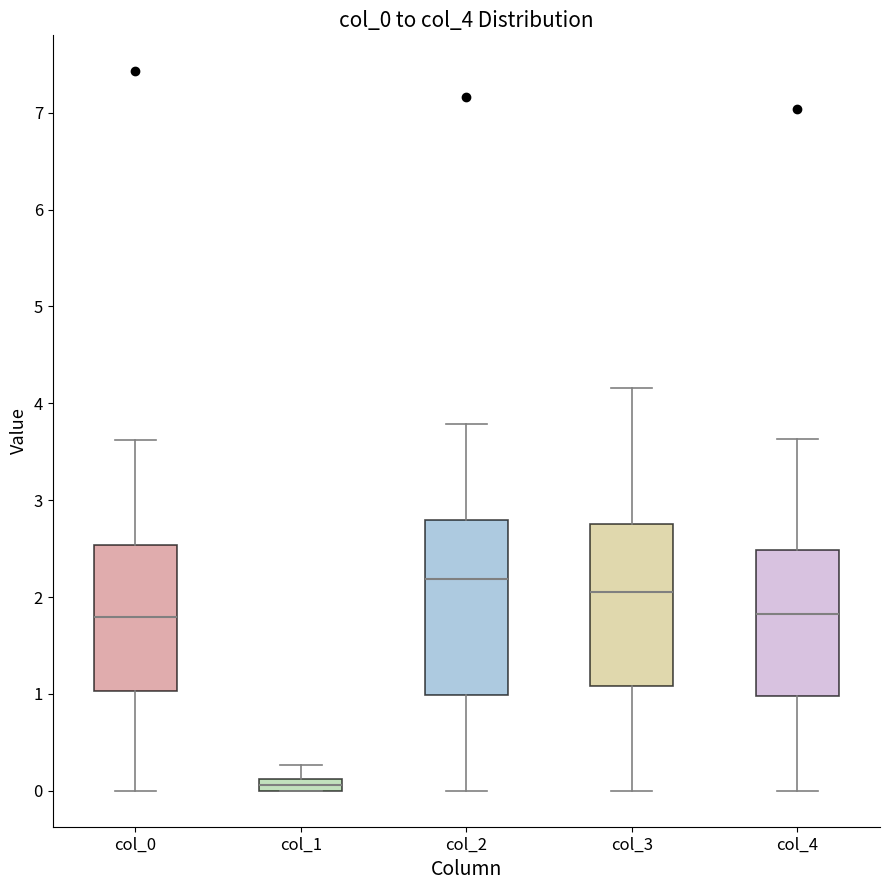

Which box has the lowest median line?

col_1